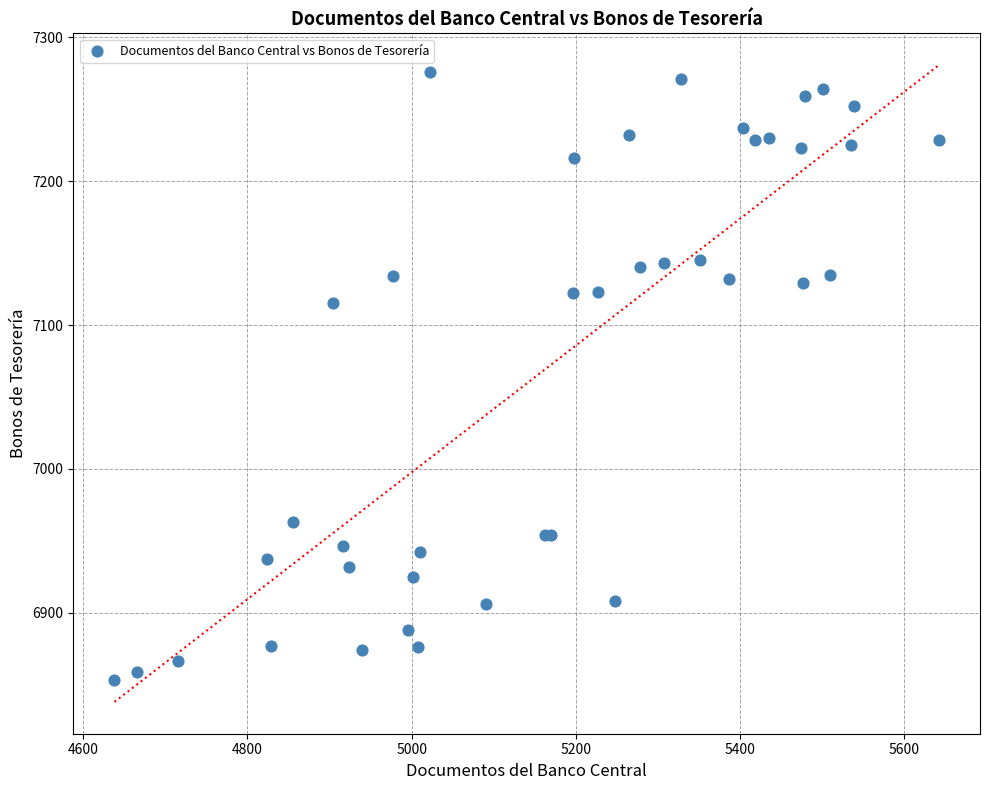

What Y value in the scatter plot is closest to 7064?

7115